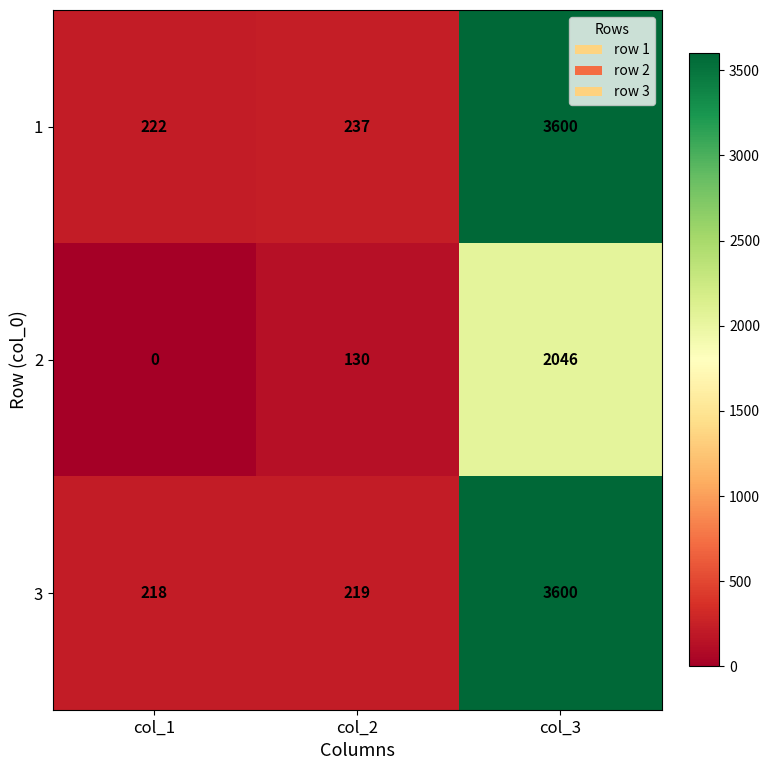

Is it true that 2 equals 0 at col_1?

True